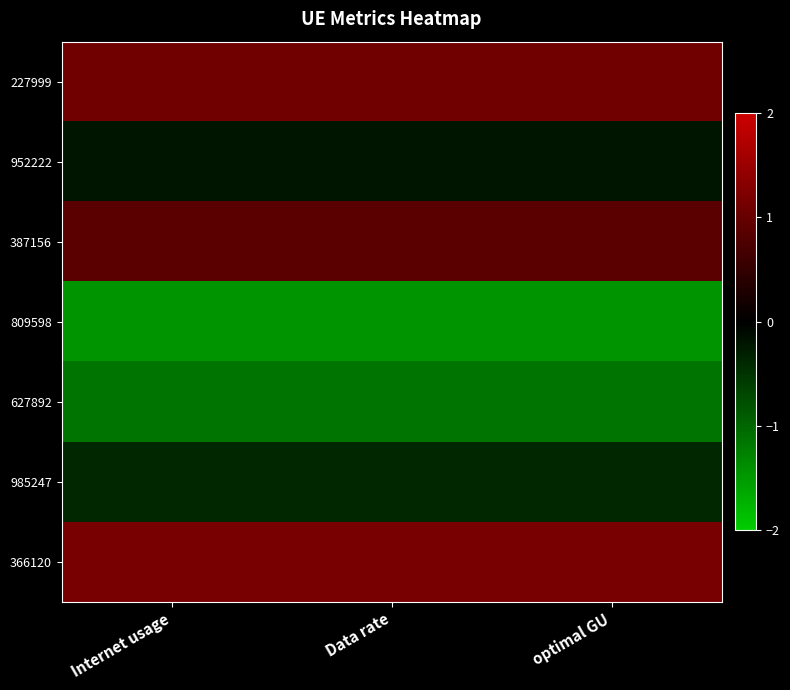

Which series has the largest total across all categories?

366120